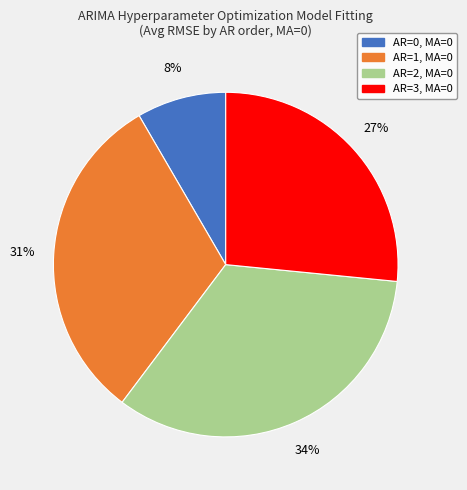

True or false: AR=2, MA=0 accounts for 34% of the total.

True